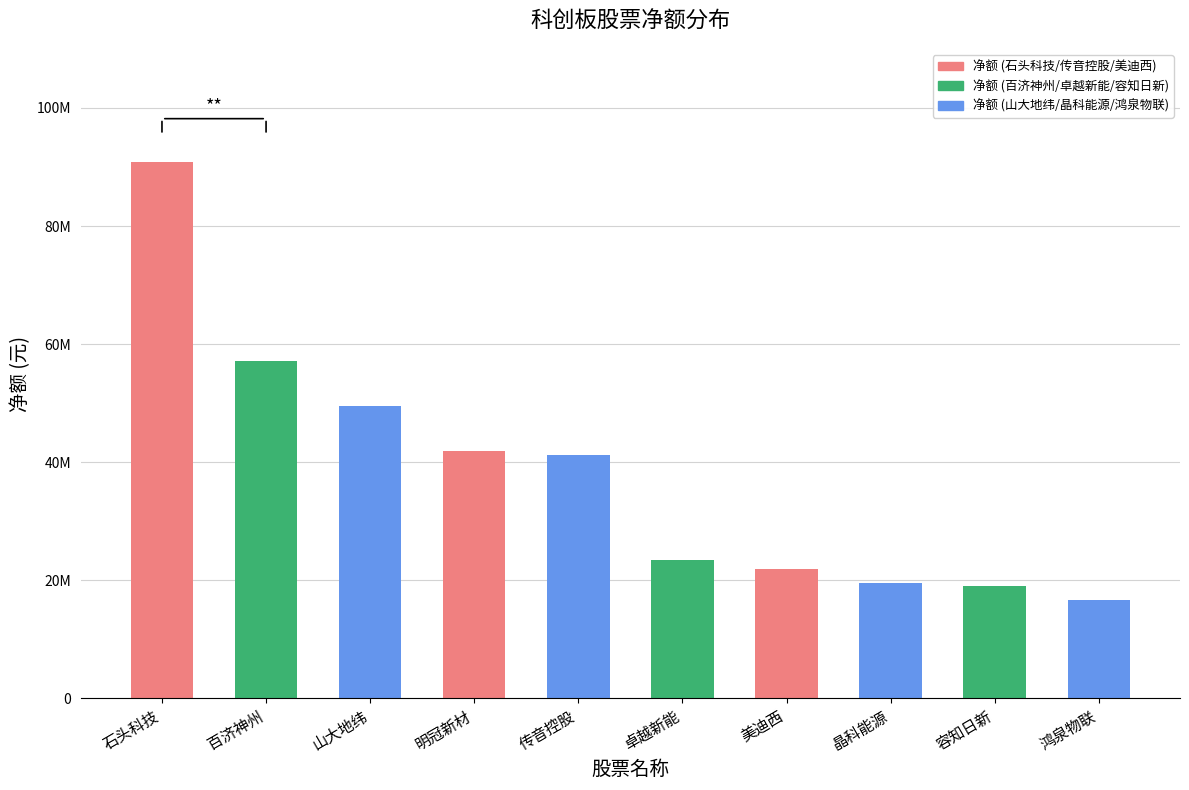

List the labels in order of value, largest first.

石头科技, 百济神州, 山大地纬, 明冠新材, 传音控股, 卓越新能, 美迪西, 晶科能源, 容知日新, 鸿泉物联